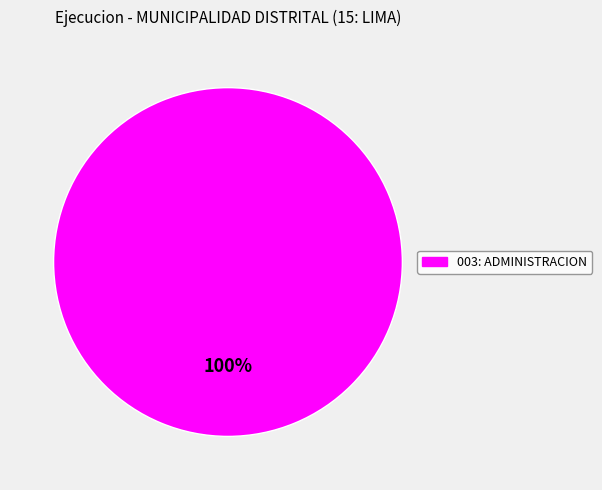

Rank the categories by value from highest to lowest.

003: ADMINISTRACION